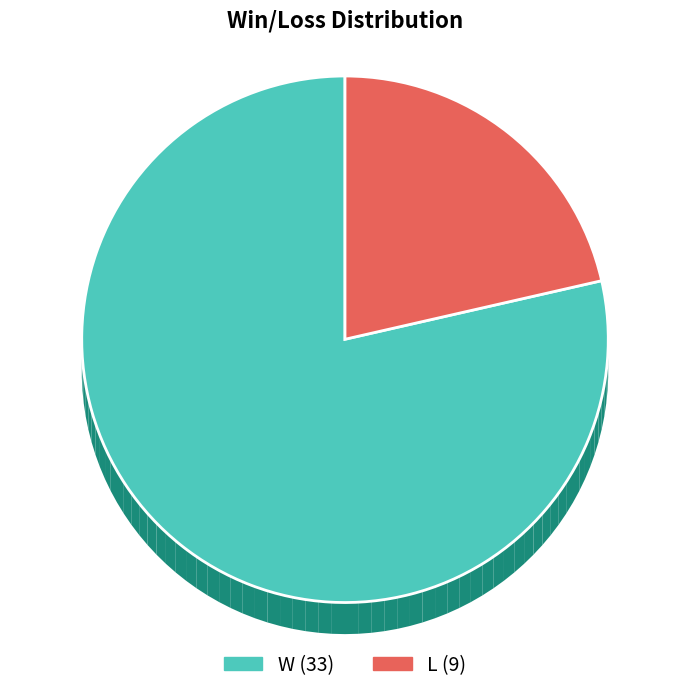

How many slices are in this pie chart?

2